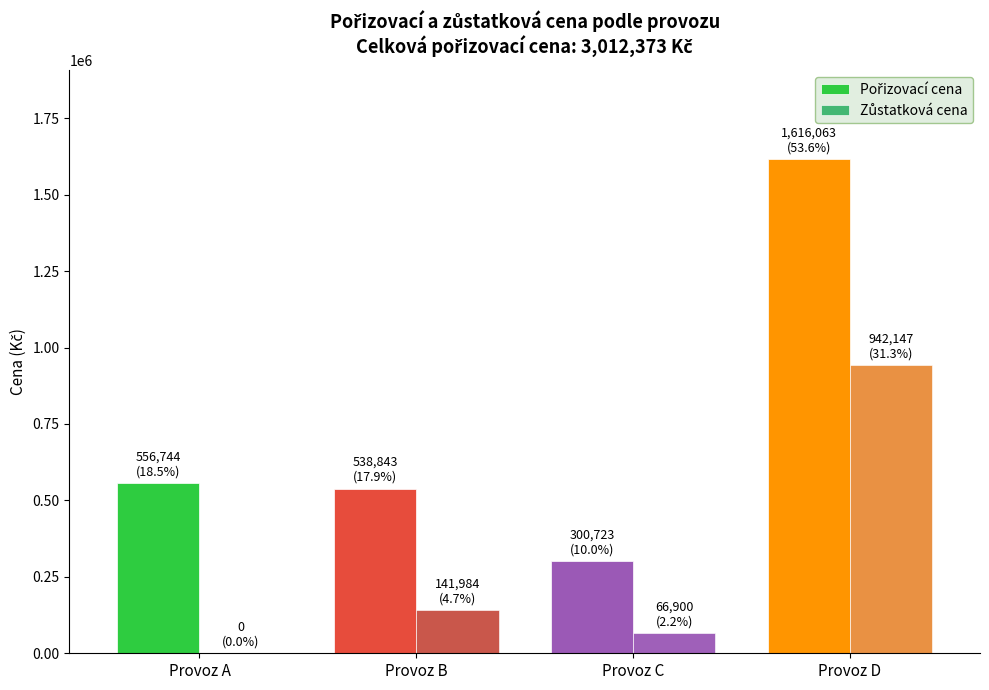

What is the total value across all series at Provoz D?

2558209.7